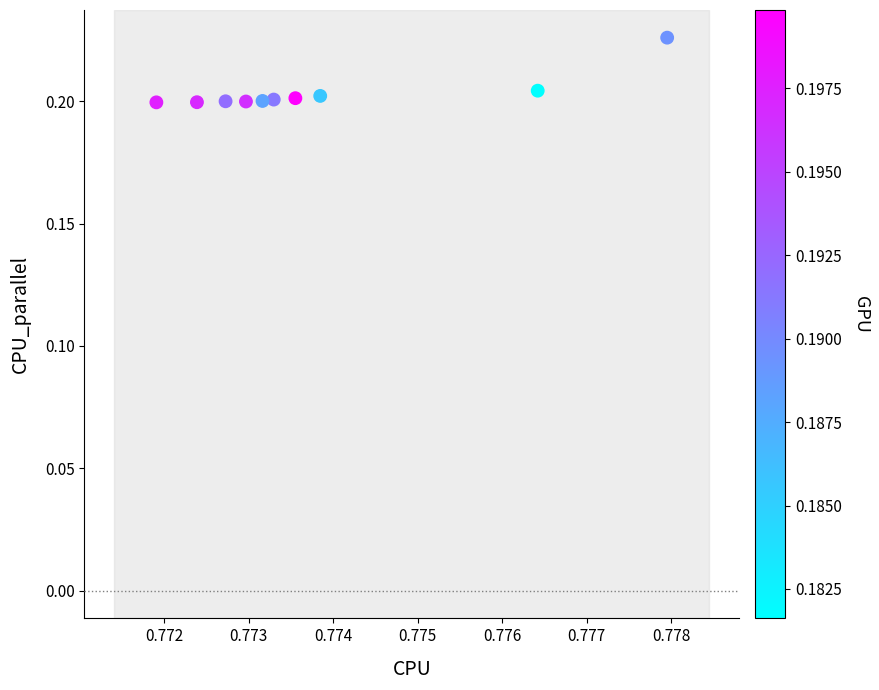

What is the average X value?

0.8